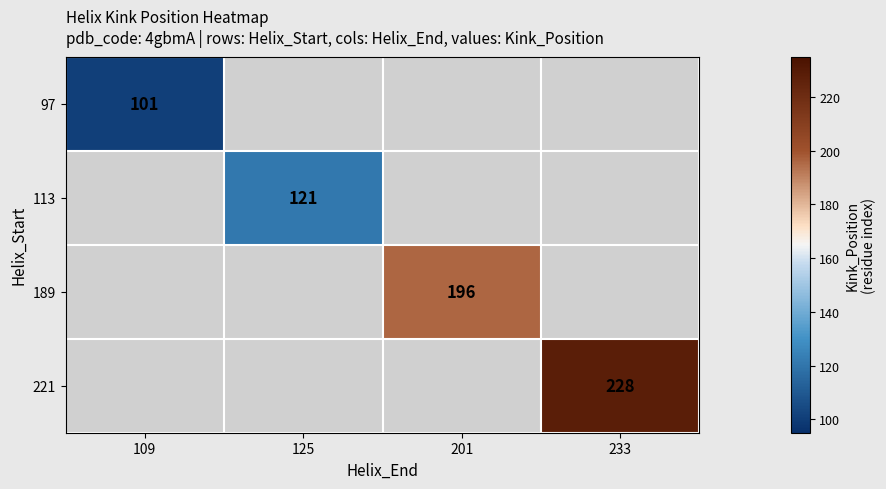

Is it true that 113 equals 164 at 125?

False